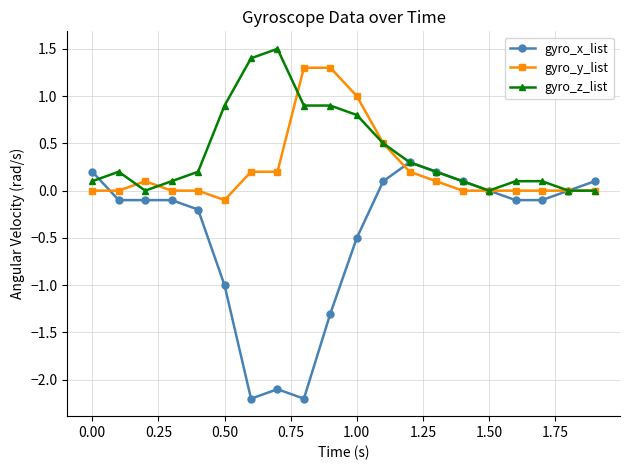

What is the greatest value displayed?

1.5